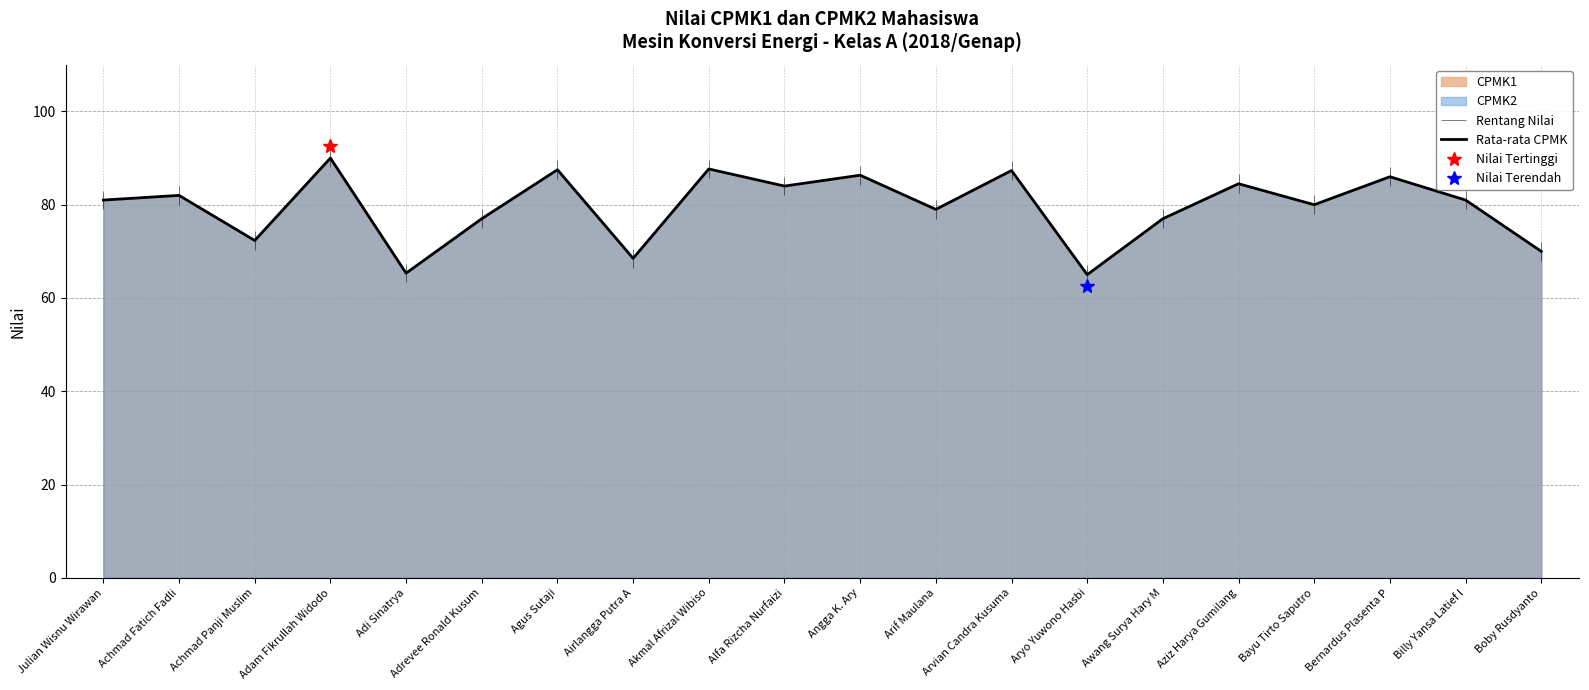

At which label is the value closest to 77?

Adrevee Ronald Kusum